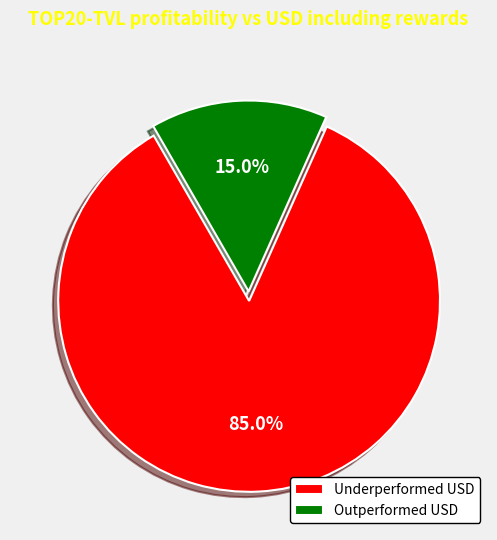

To the nearest percent, what is the average slice percentage?

50%